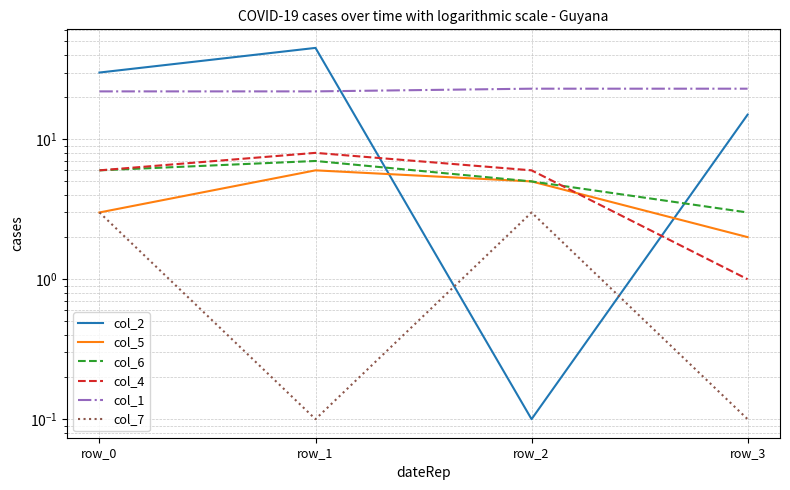

How many lines are shown in the chart?

6